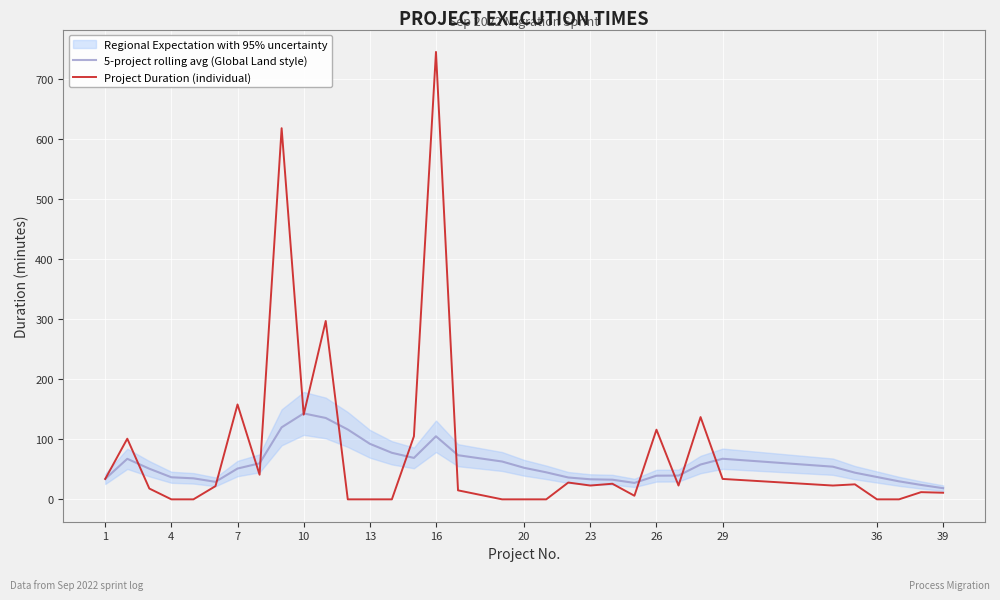

Is this an area chart (filled region under the line)?

No